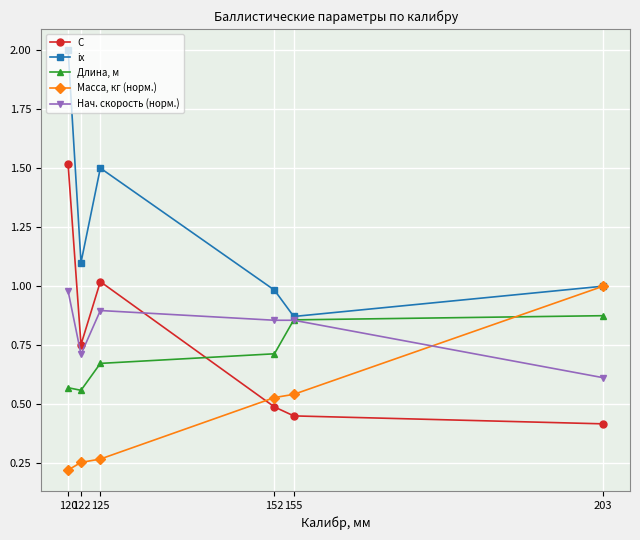

What is the sum of all ix values?

7.5